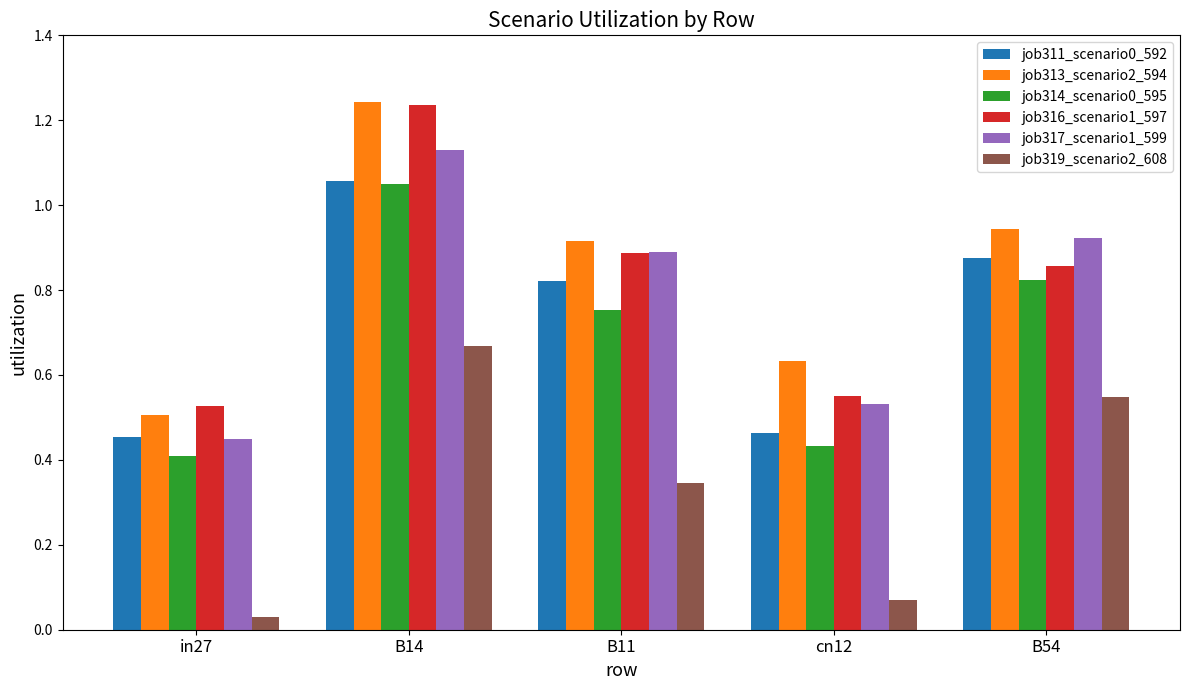

Where is job319_scenario2_608 nearest to the value 0?

in27